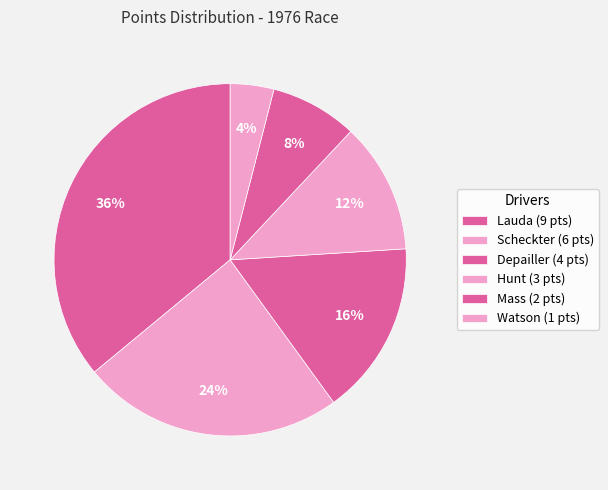

Which category has the biggest portion of the pie?

Lauda